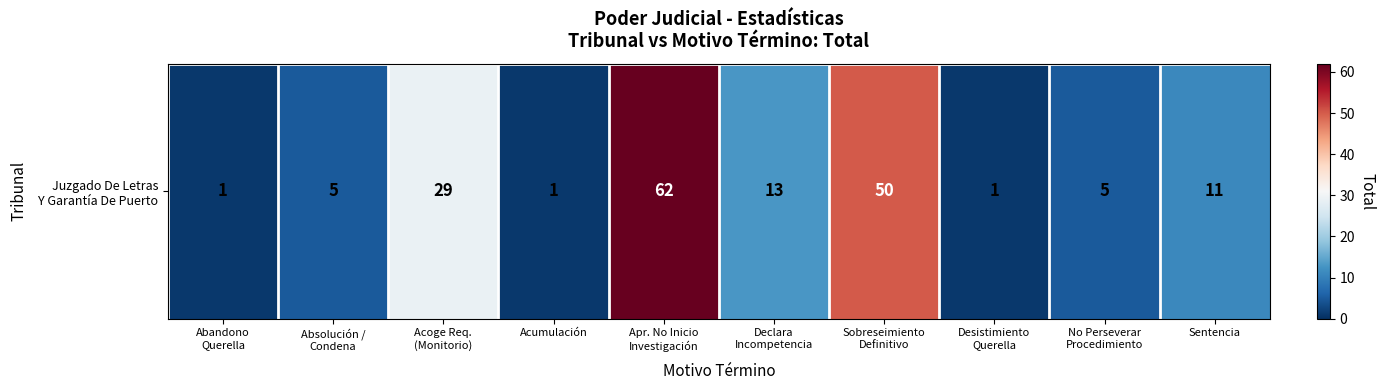

What is the sum of the values at Abandono
Querella and Absolución /
Condena?

6